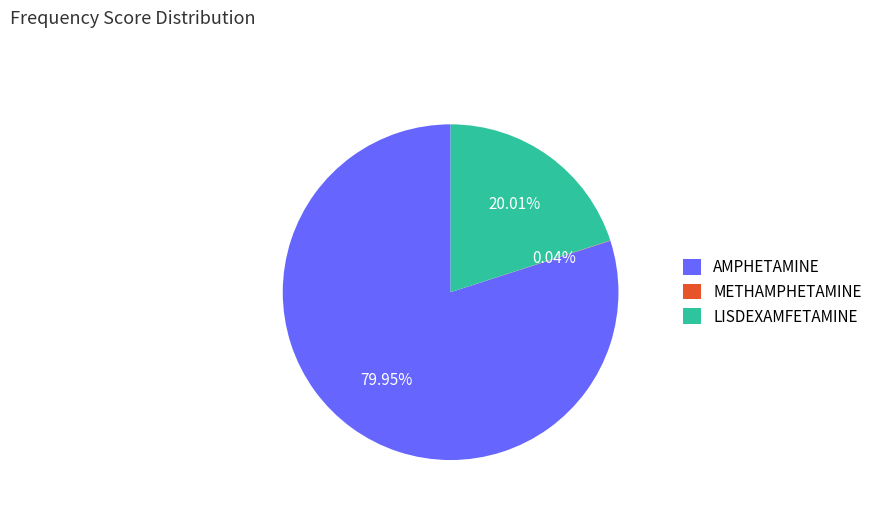

Is LISDEXAMFETAMINE the majority of the pie?

No